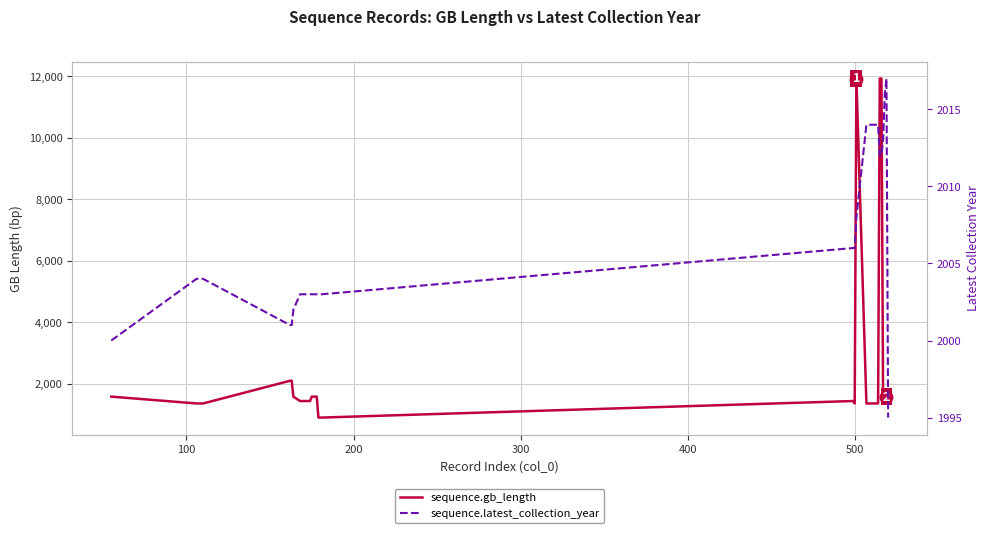

How many data points in sequence.latest_collection_year are above 2004?

16